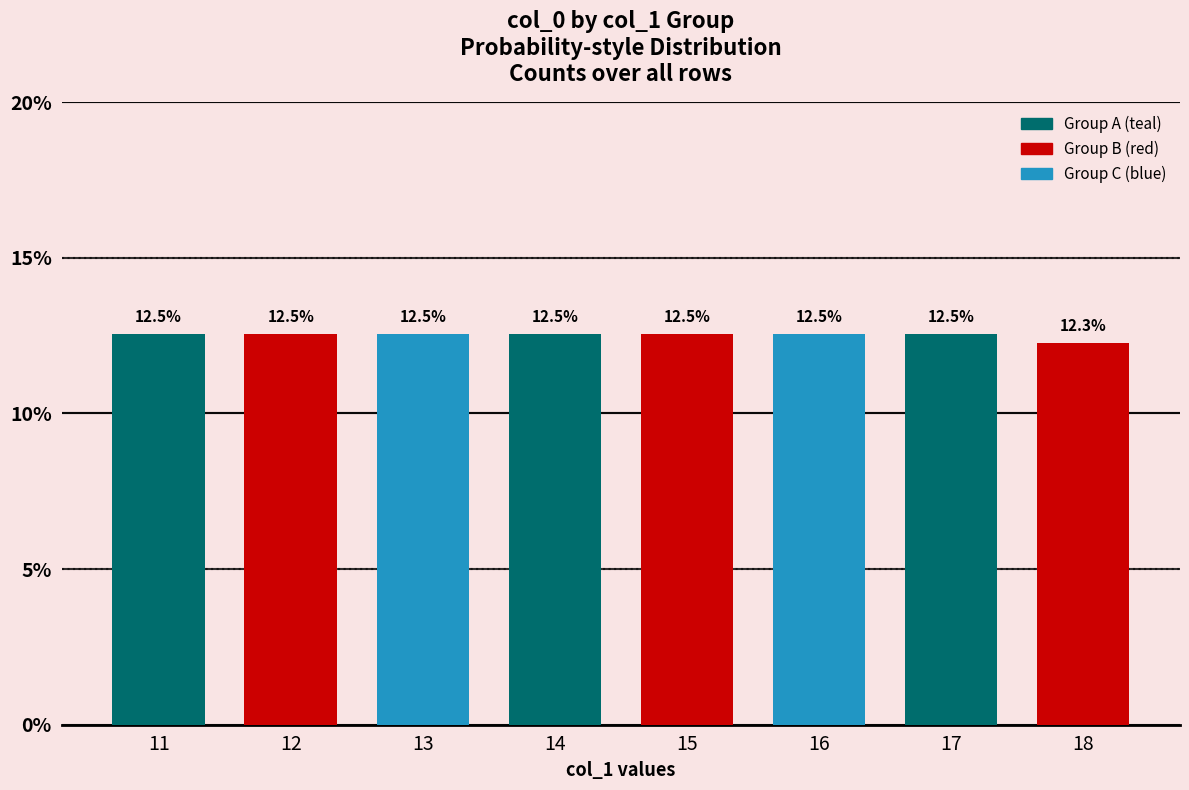

How many values are between 12 and 13?

8